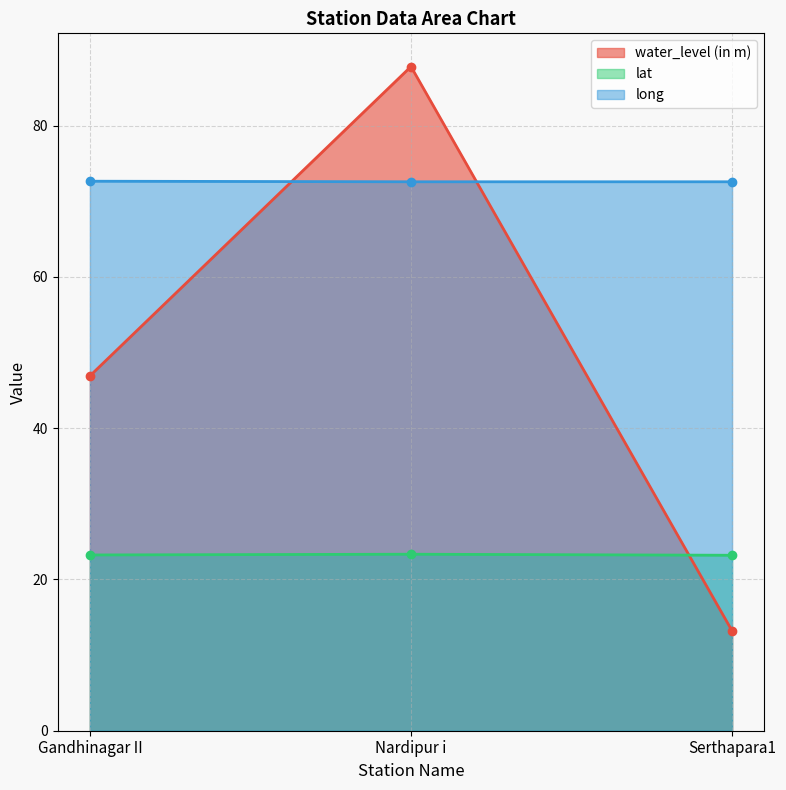

What is the spread (max minus min) of values at Gandhinagar II?

49.4